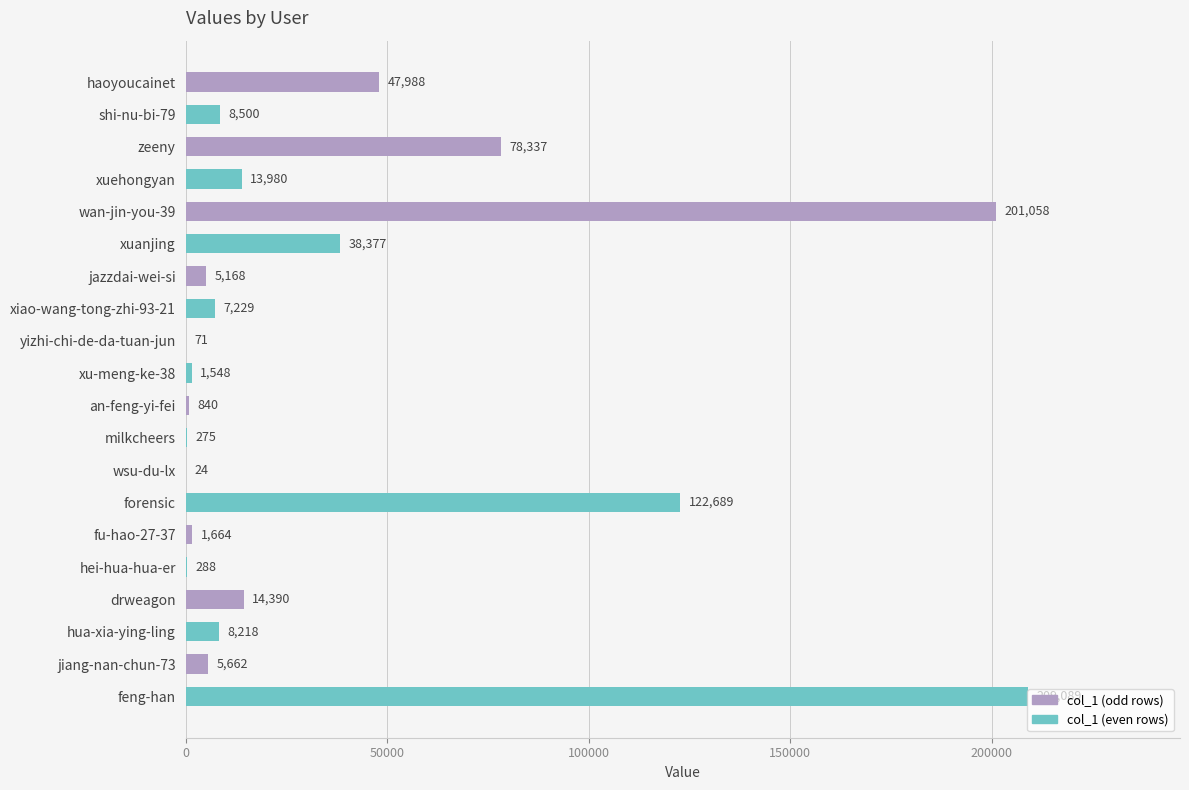

What is the sum of all values?

765395